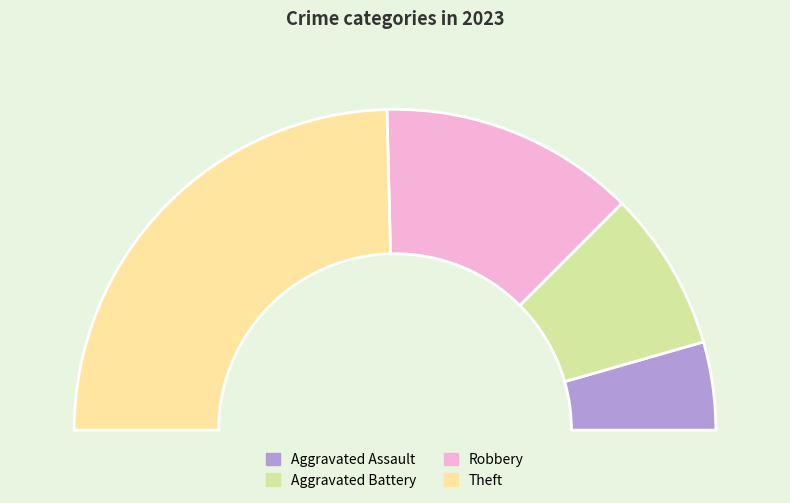

To the nearest percent, what percentage of the pie is Aggravated Assault?

9%